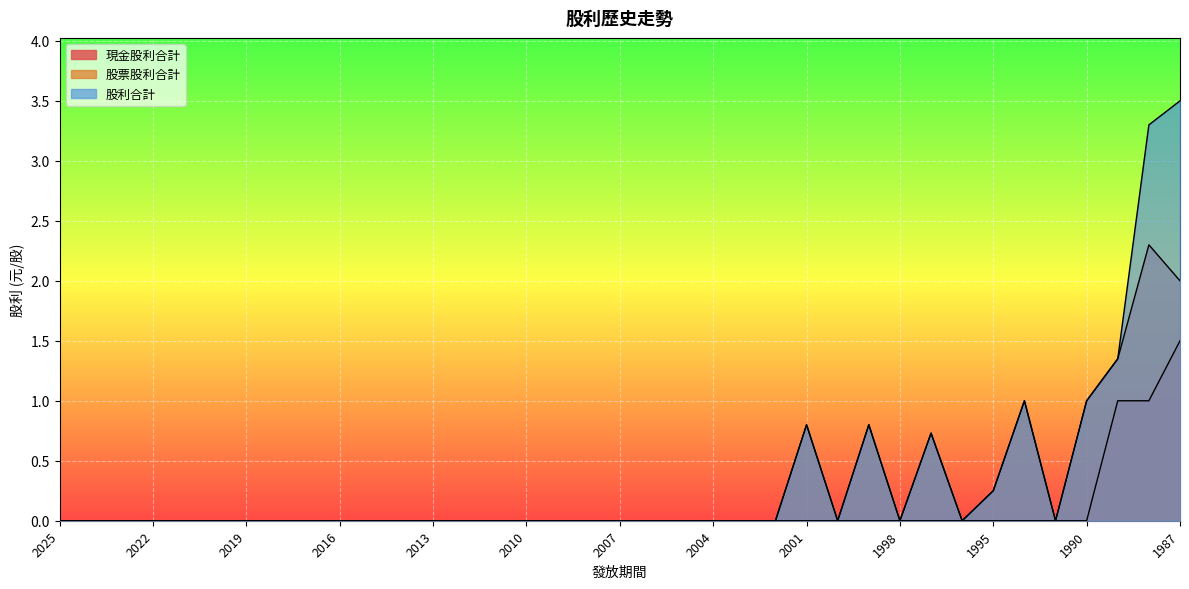

How many interior local valleys does the 股票股利合計 series have?

4